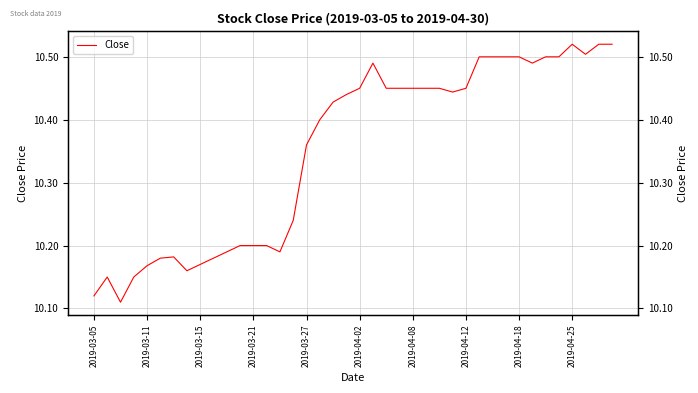

What is the sum of the values at 17 and 2019-04-02?

20.6